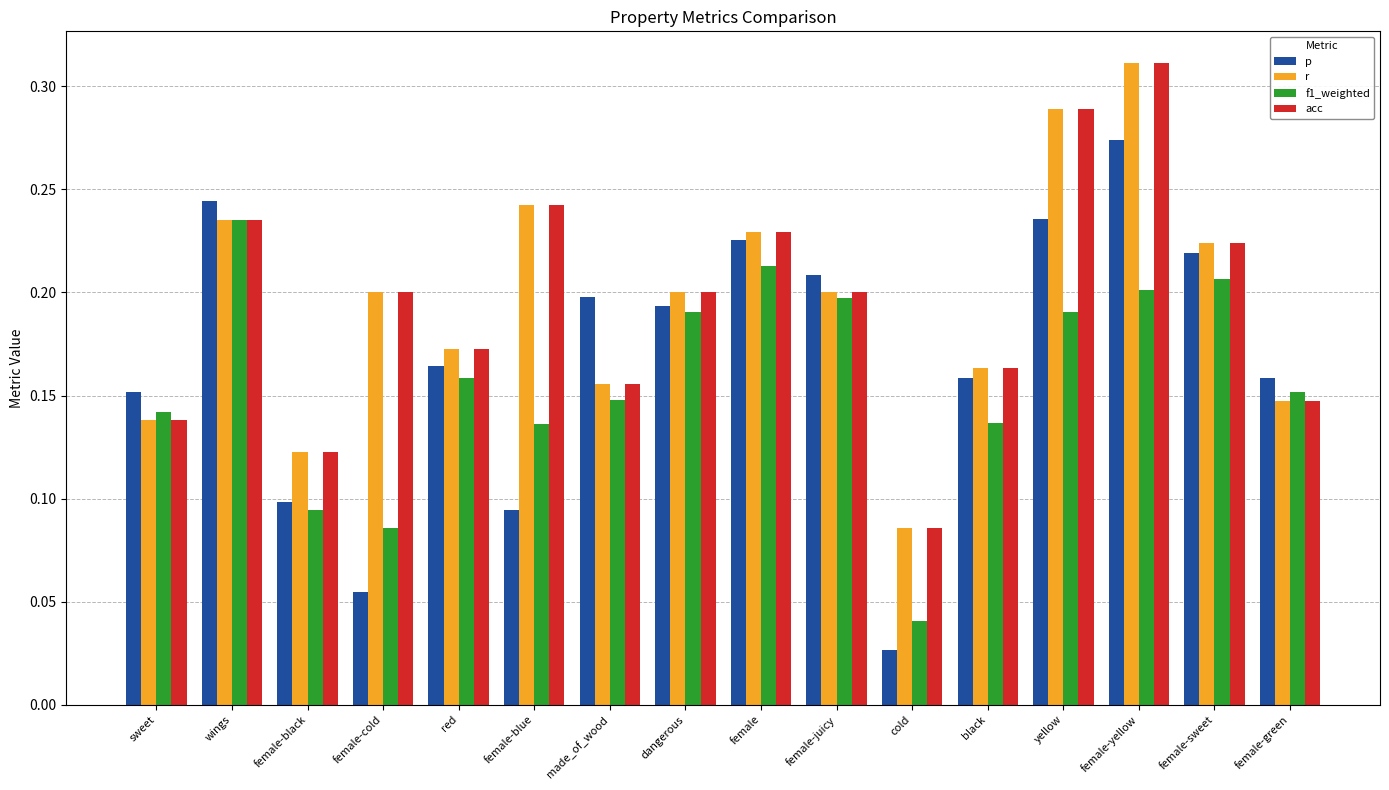

How many bars are there in each group?

4